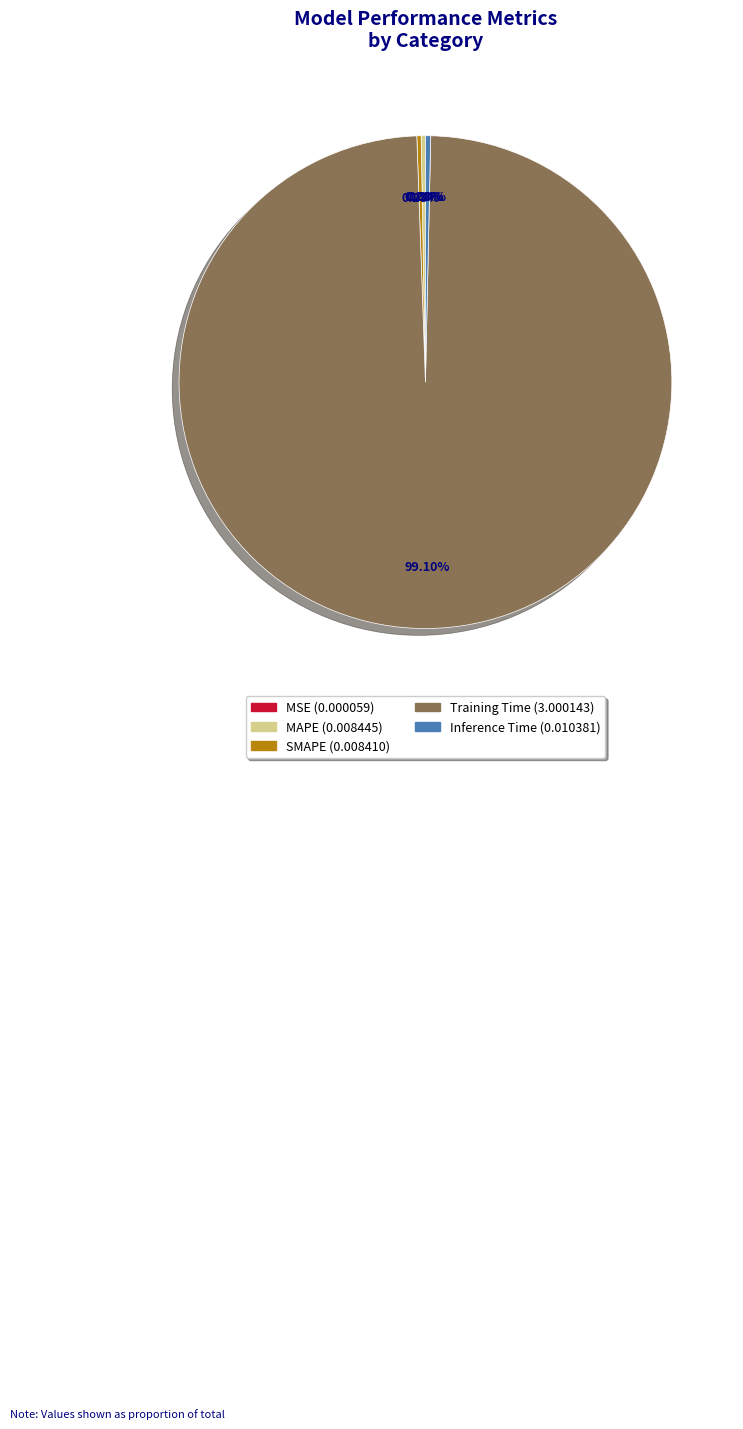

To the nearest percent, what is the average slice percentage?

20%